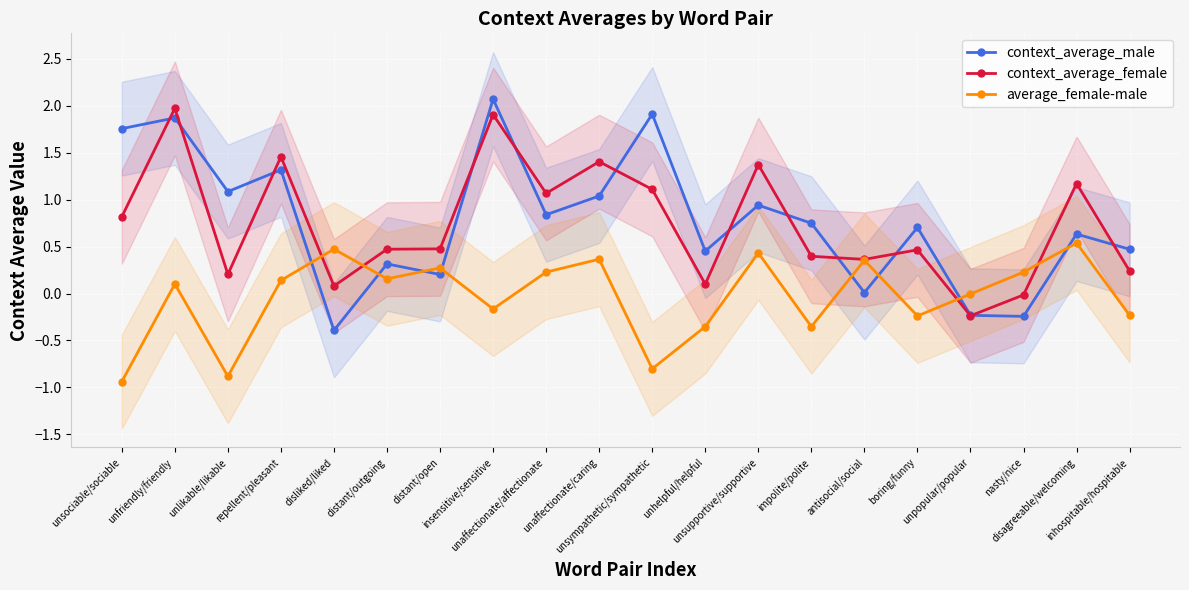

Reading right to left, extract all data points from this chart.

context_average_male: inhospitable/hospitable=0.5	disagreeable/welcoming=0.6	nasty/nice=-0.2	unpopular/popular=-0.2	boring/funny=0.7	antisocial/social=0.0	impolite/polite=0.7	unsupportive/supportive=0.9	unhelpful/helpful=0.5	unsympathetic/sympathetic=1.9	unaffectionate/caring=1.0	unaffectionate/affectionate=0.8	insensitive/sensitive=2.1	distant/open=0.2	distant/outgoing=0.3	disliked/liked=-0.4	repellent/pleasant=1.3	unlikable/likable=1.1	unfriendly/friendly=1.9	unsociable/sociable=1.8
context_average_female: inhospitable/hospitable=0.2	disagreeable/welcoming=1.2	nasty/nice=-0.0	unpopular/popular=-0.2	boring/funny=0.5	antisocial/social=0.4	impolite/polite=0.4	unsupportive/supportive=1.4	unhelpful/helpful=0.1	unsympathetic/sympathetic=1.1	unaffectionate/caring=1.4	unaffectionate/affectionate=1.1	insensitive/sensitive=1.9	distant/open=0.5	distant/outgoing=0.5	disliked/liked=0.1	repellent/pleasant=1.5	unlikable/likable=0.2	unfriendly/friendly=2.0	unsociable/sociable=0.8
average_female-male: inhospitable/hospitable=-0.2	disagreeable/welcoming=0.5	nasty/nice=0.2	unpopular/popular=-0.0	boring/funny=-0.2	antisocial/social=0.4	impolite/polite=-0.4	unsupportive/supportive=0.4	unhelpful/helpful=-0.4	unsympathetic/sympathetic=-0.8	unaffectionate/caring=0.4	unaffectionate/affectionate=0.2	insensitive/sensitive=-0.2	distant/open=0.3	distant/outgoing=0.2	disliked/liked=0.5	repellent/pleasant=0.1	unlikable/likable=-0.9	unfriendly/friendly=0.1	unsociable/sociable=-0.9